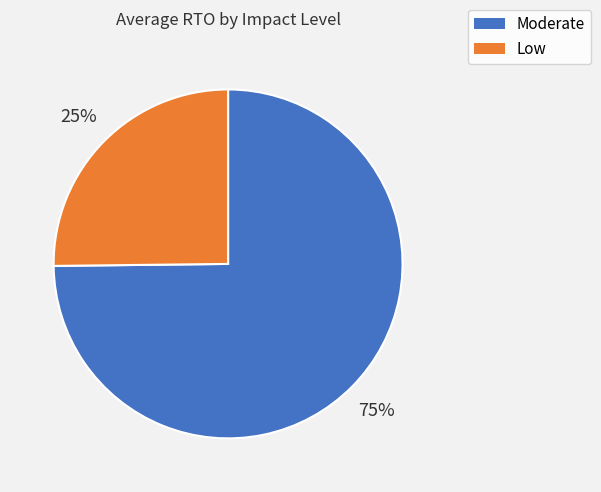

What is the ratio of the value at Low to the value at Moderate?

0.3